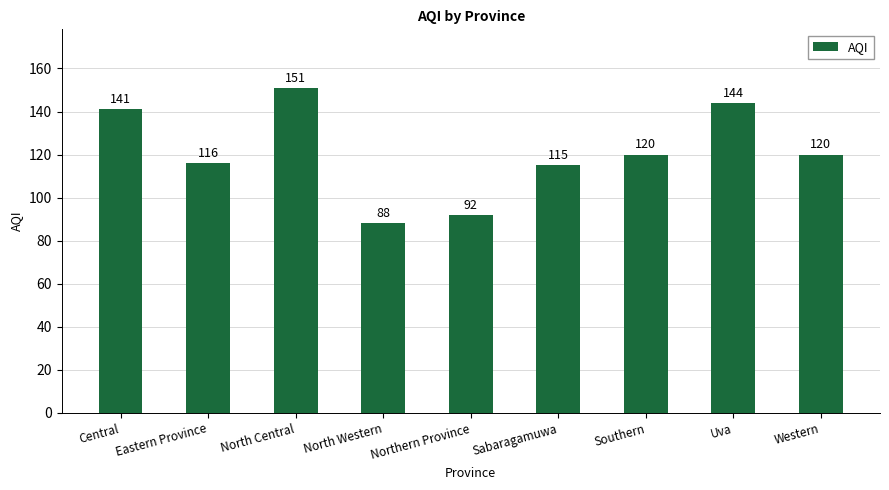

How many bars are there in total?

9